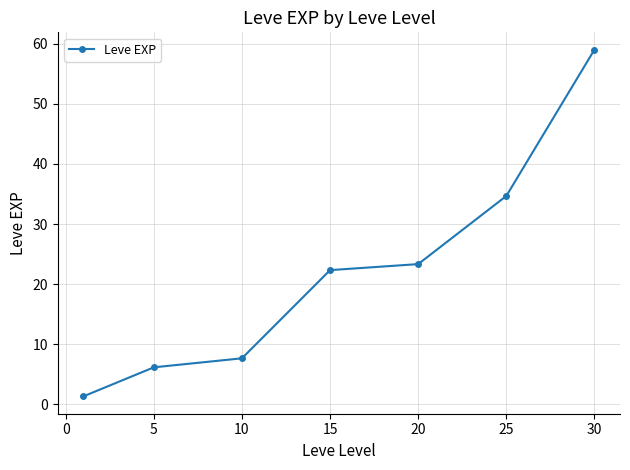

What is the greatest value displayed?

59.0